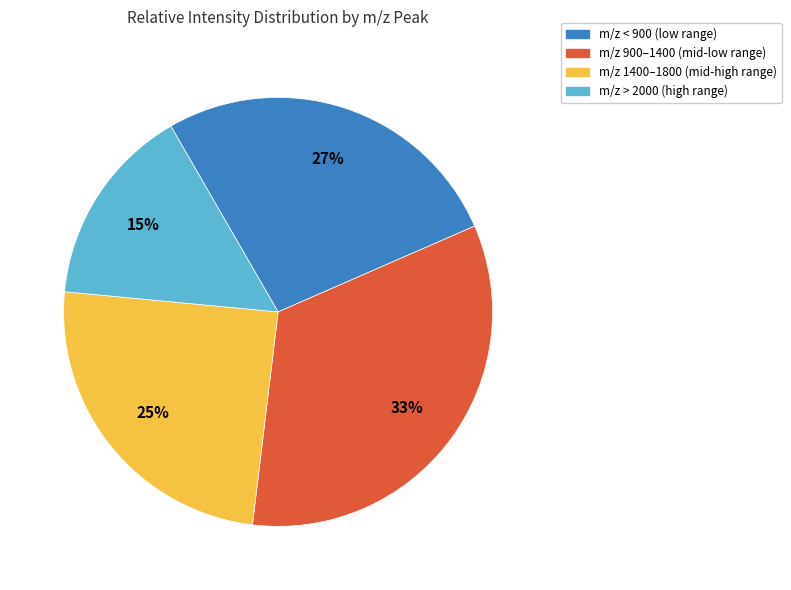

Between m/z 1400–1800 (mid-high range) and m/z > 2000 (high range), which is larger?

m/z 1400–1800 (mid-high range)